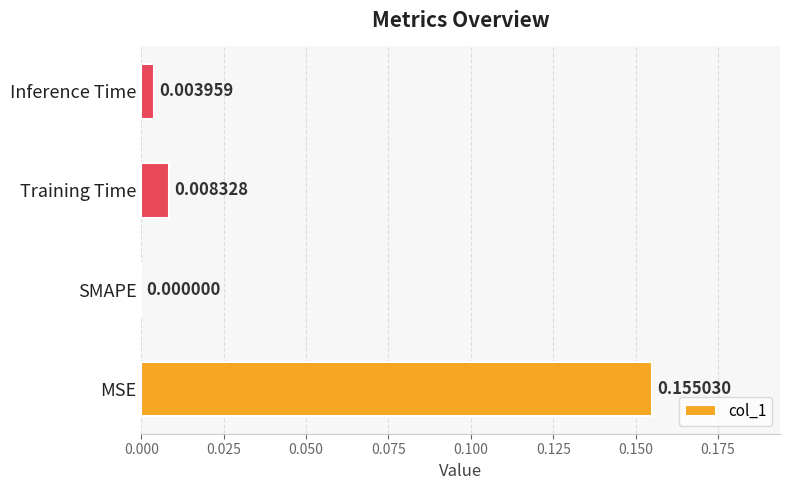

Which has a higher value, Inference Time or Training Time?

Training Time